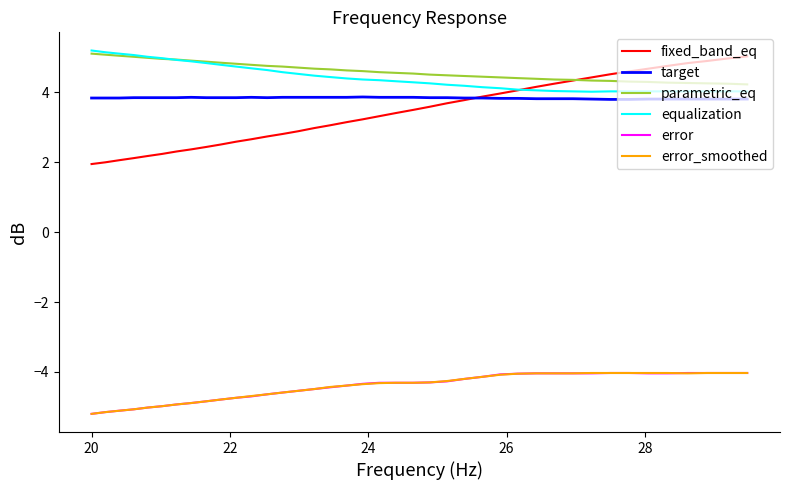

What is the smallest value displayed?

-5.2